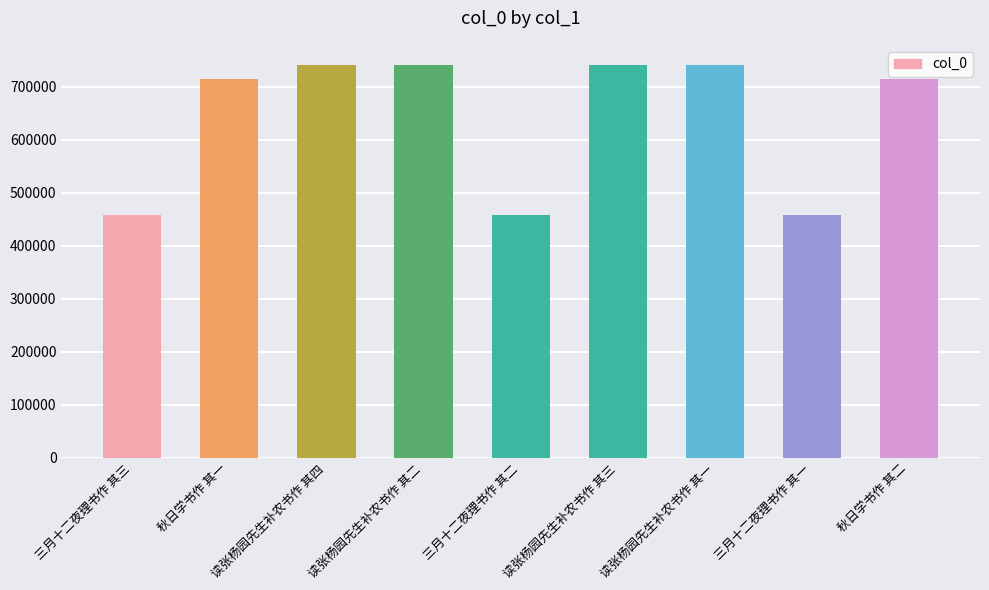

What position from the right is 读张杨园先生补农书作 其一?

3